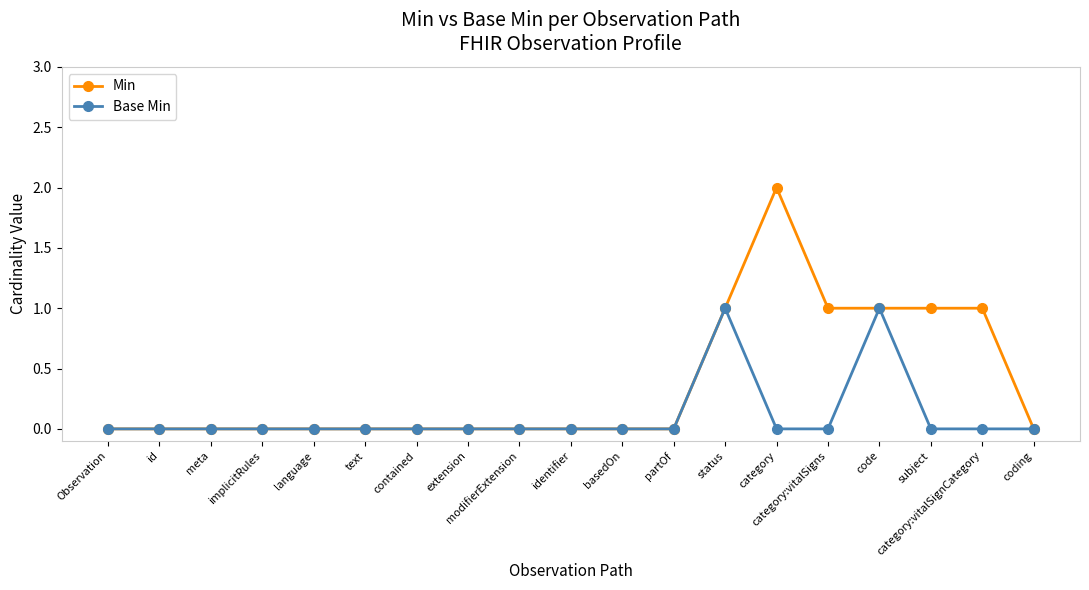

In Base Min, how many points are higher than both neighbors (excluding endpoints)?

2